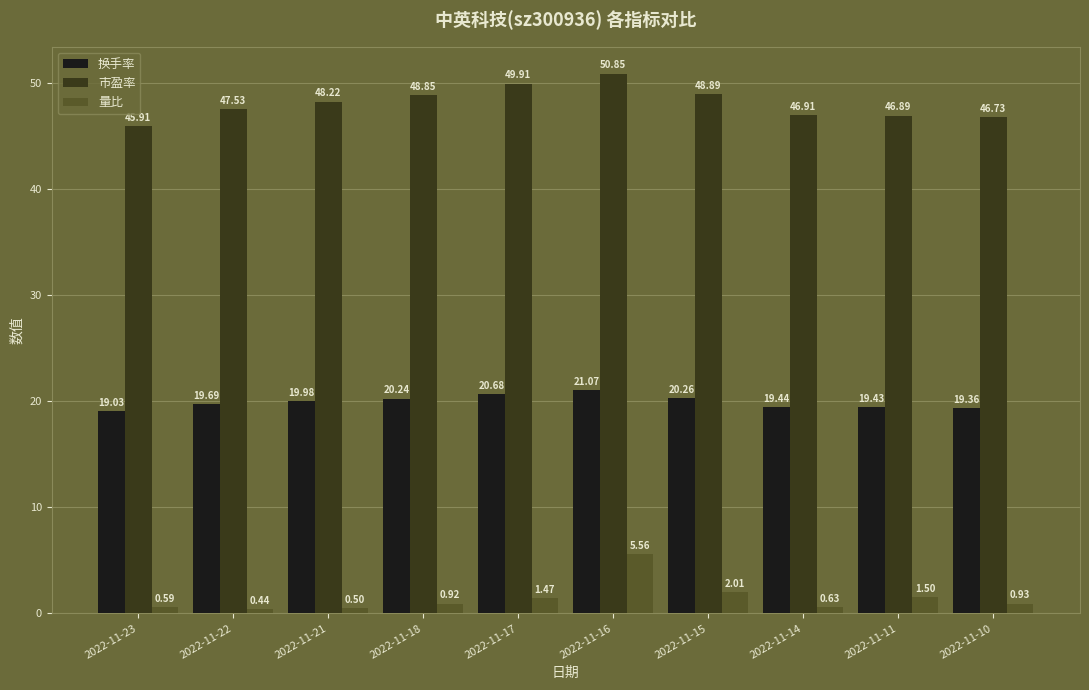

Is the value of 市盈率 at 2022-11-10 greater than the value of 量比 at 2022-11-22?

Yes